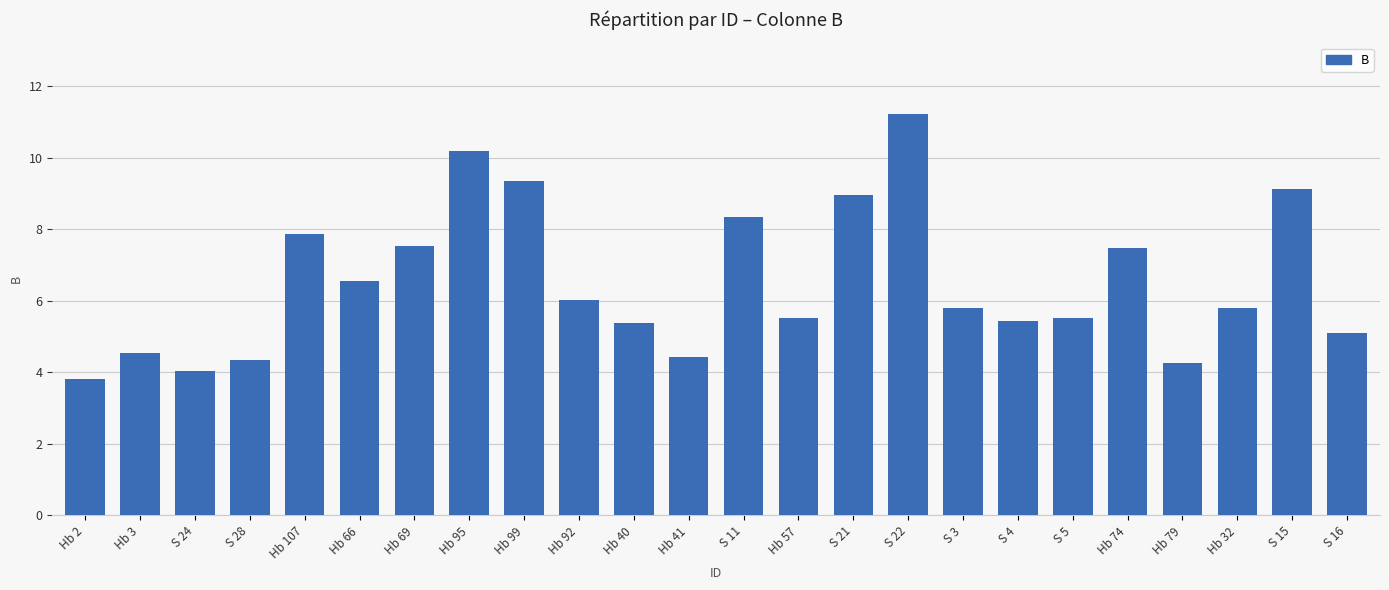

How many data points are less than 5?

6